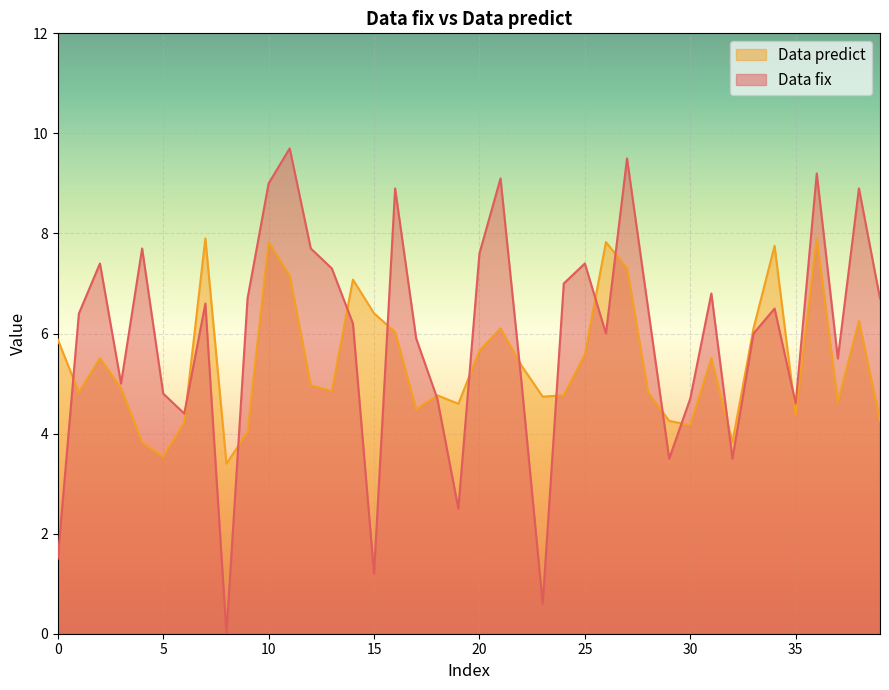

Between 39 and 36, which is larger?

36